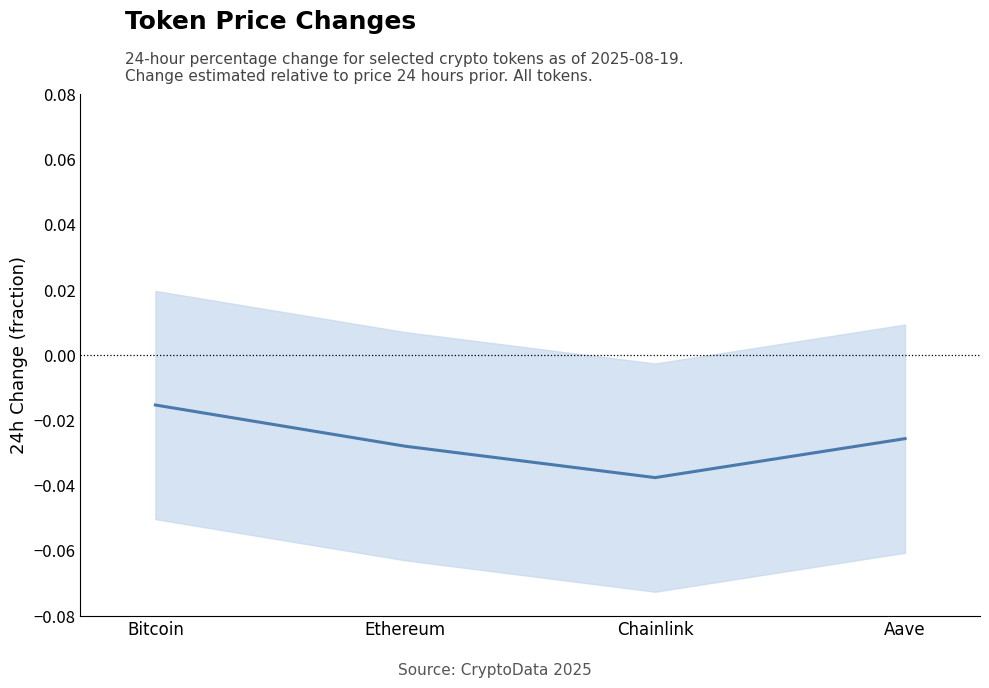

At which label is the value closest to 0?

Bitcoin